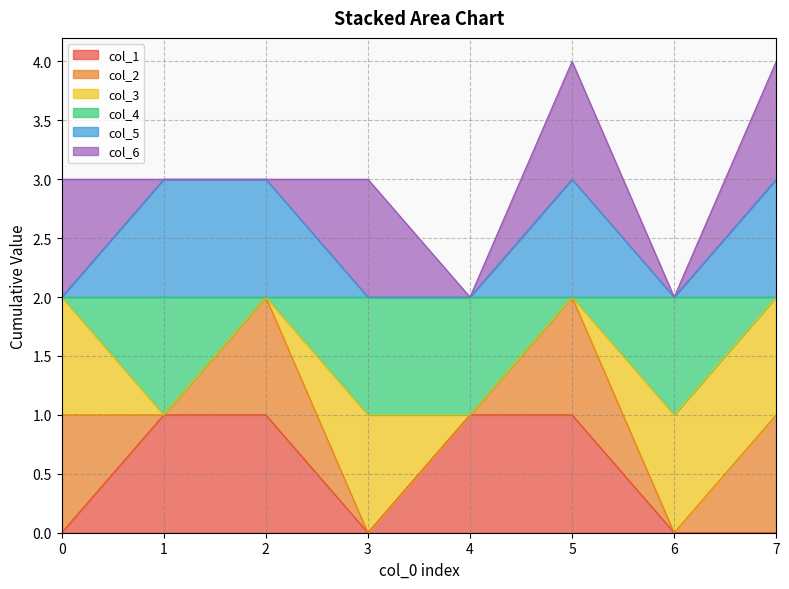

What value does the col_5 series have at 4?

2